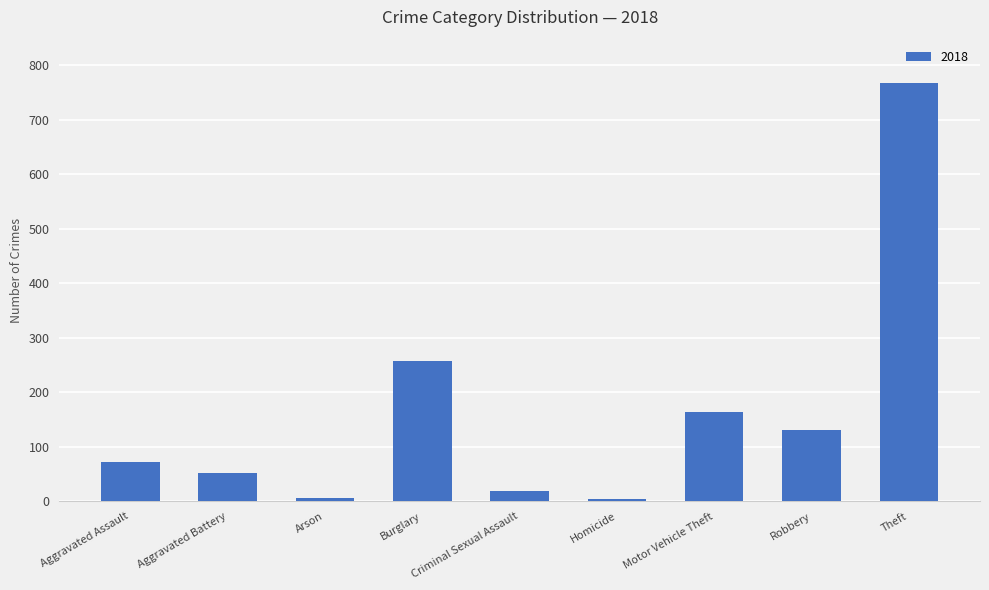

What is the ratio of the value at Aggravated Assault to the value at Burglary?

0.3